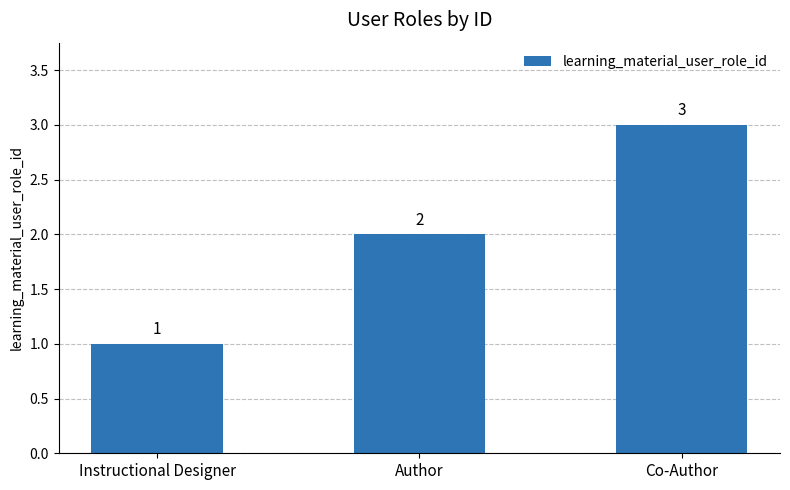

What is the difference between the second highest and minimum values?

1